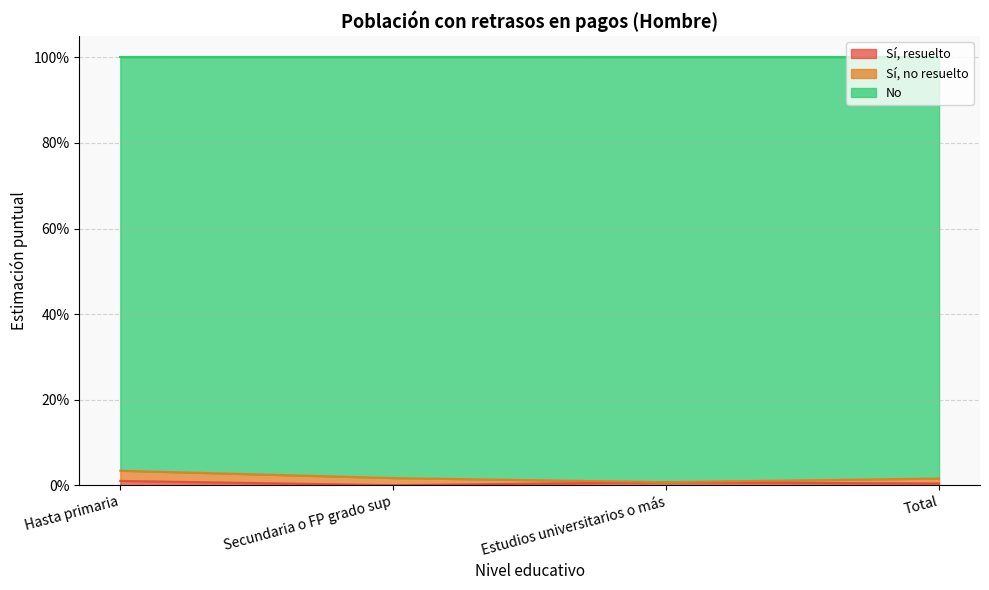

True or false: Sí, resuelto and No intersect in this chart.

False